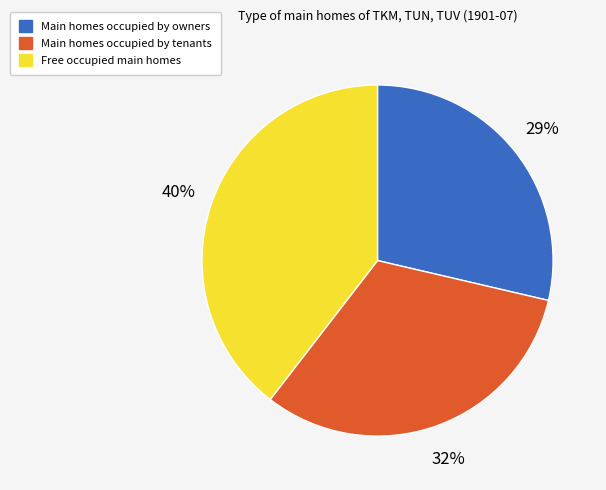

To the nearest percent, what percentage of the pie is Free occupied main homes?

40%